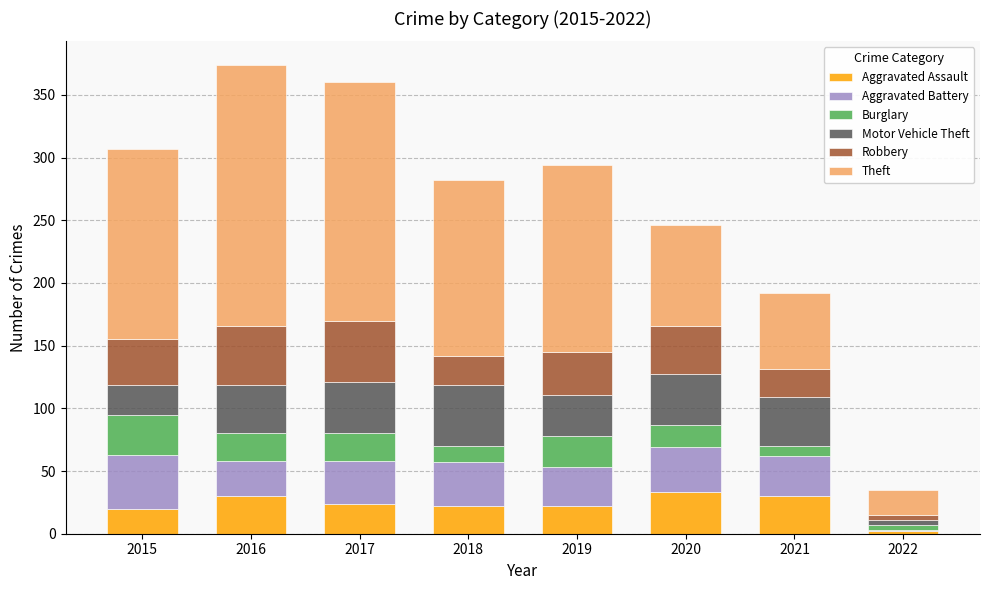

The Aggravated Assault series shows 49 at 2016. True or false?

False